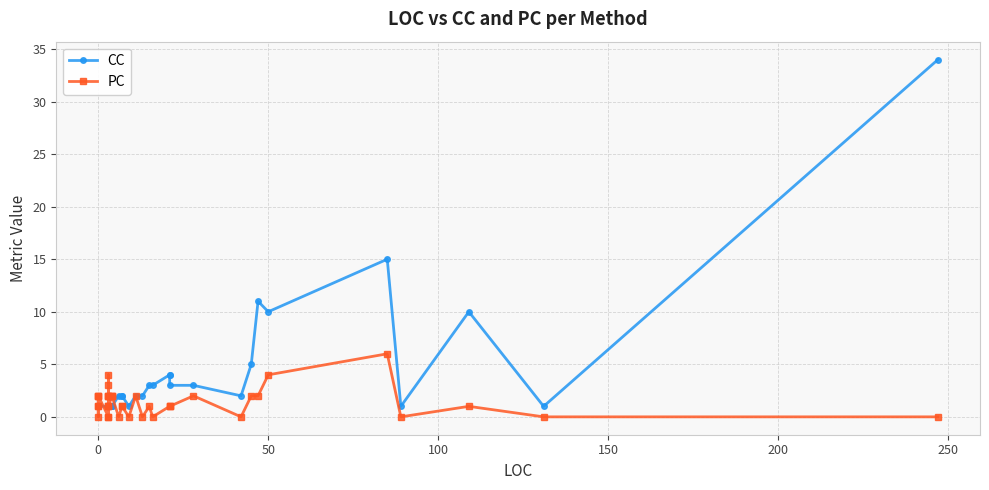

What is the difference between the maximum and second lowest values in the PC series?

6